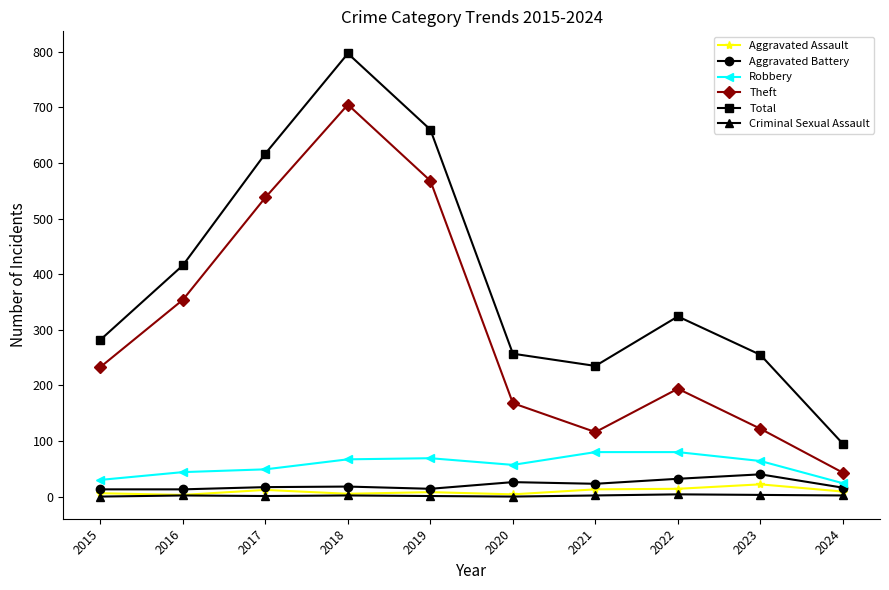

What is the approximate value of Aggravated Battery at 2022, to the nearest 10?

30